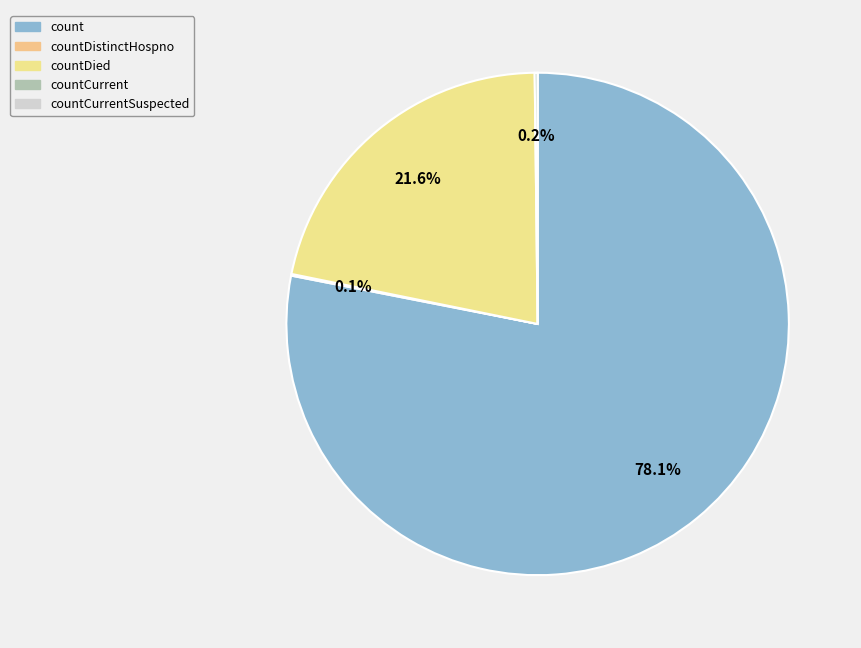

Which slice is the largest?

count